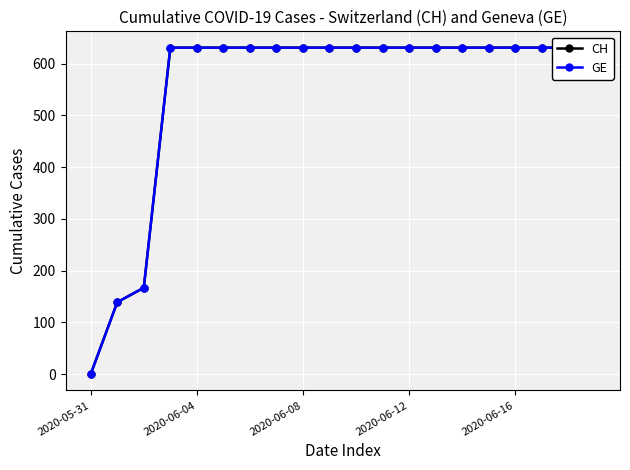

Read the CH value at 2020-06-12.

631